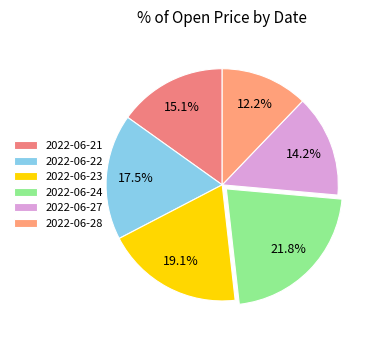

Is the sum of 2022-06-23 and 2022-06-24 greater than half?

No